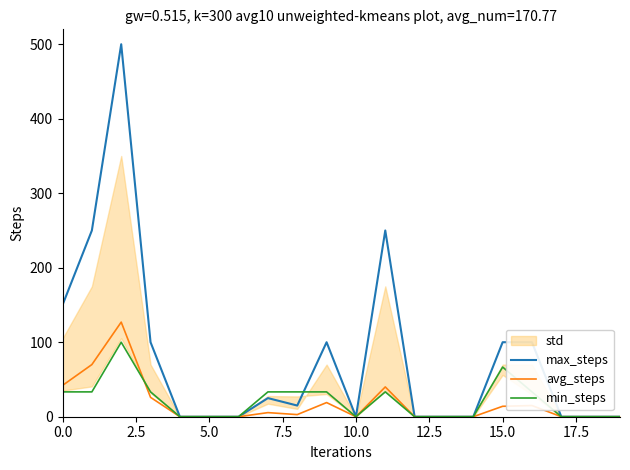

Is the value of avg_steps at 7.5 greater than the value of min_steps at 2.5?

No